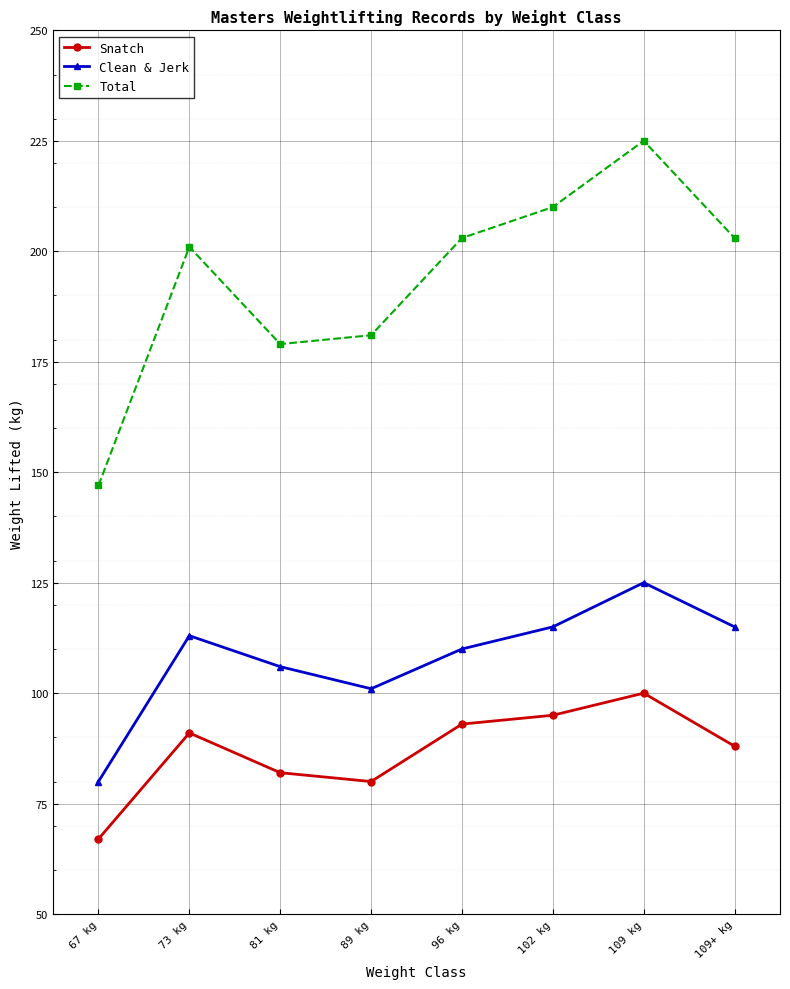

What is the highest value of the Total series?

225